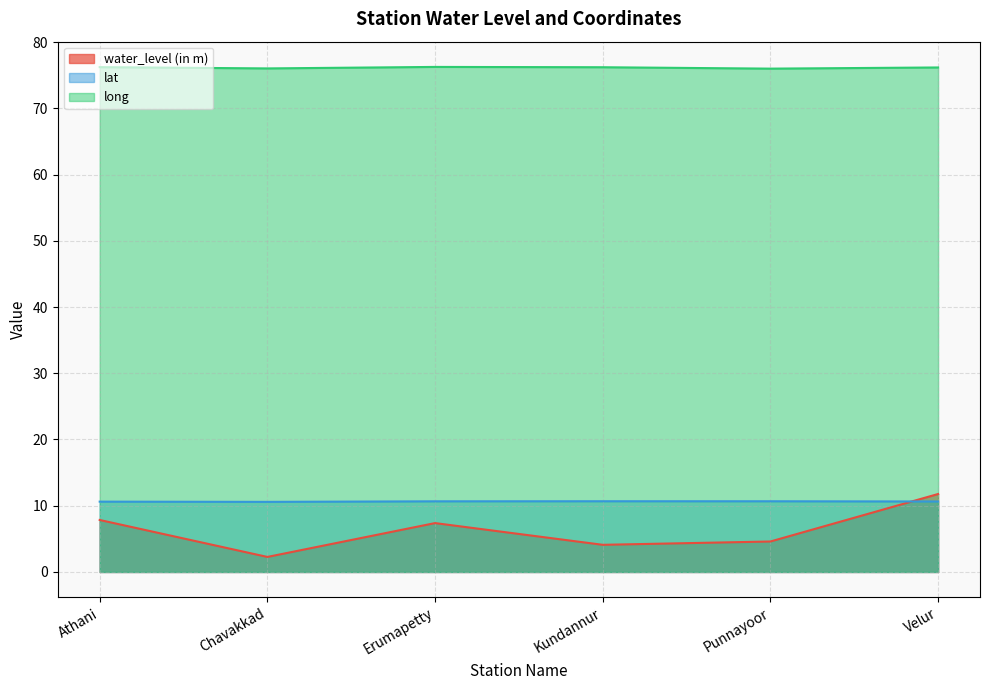

True or false: water_level (in m) and lat cross at least once.

True